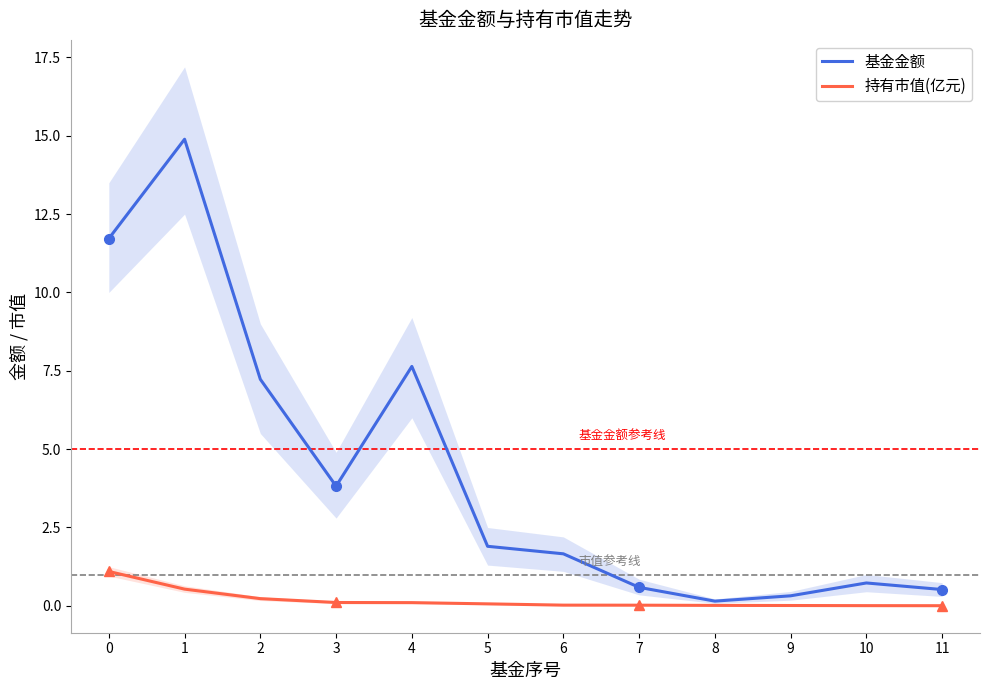

True or false: 持有市值(亿元) and 基金金额 intersect in this chart.

False